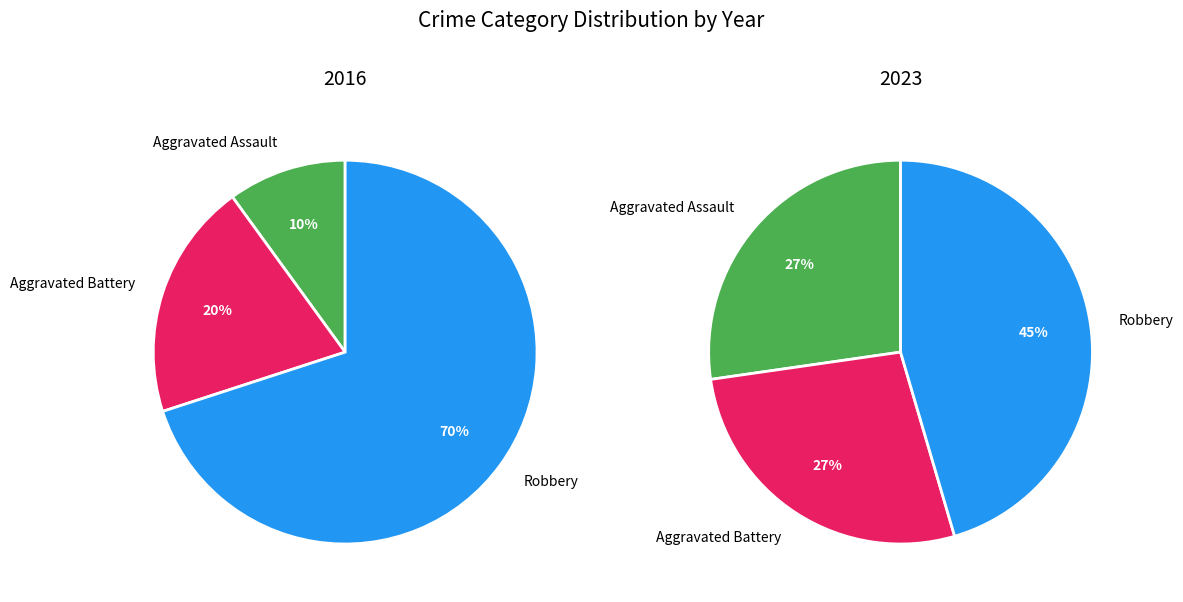

What is the largest slice in the pie chart?

Robbery